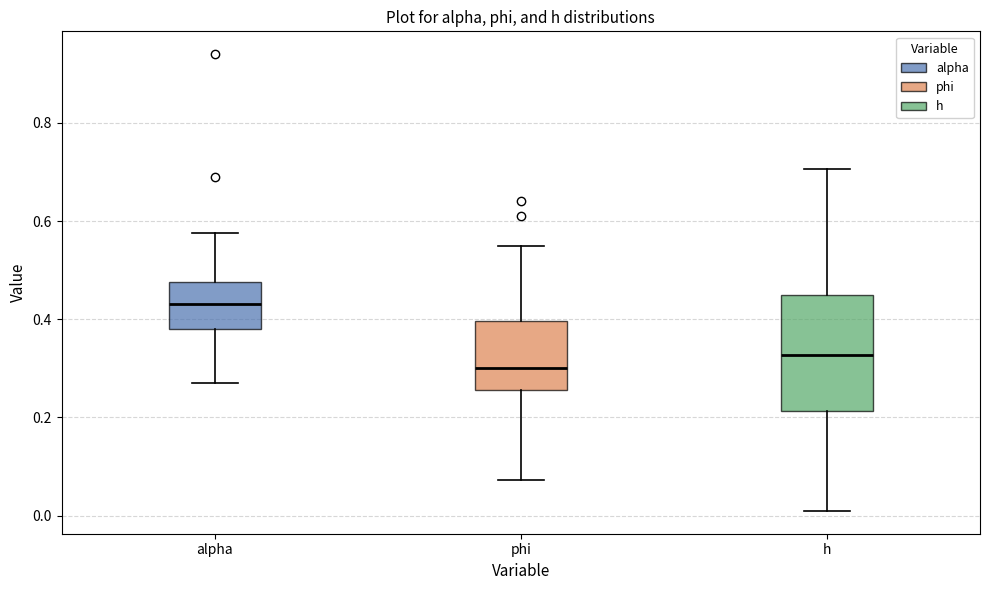

Which box has the lowest median line?

phi